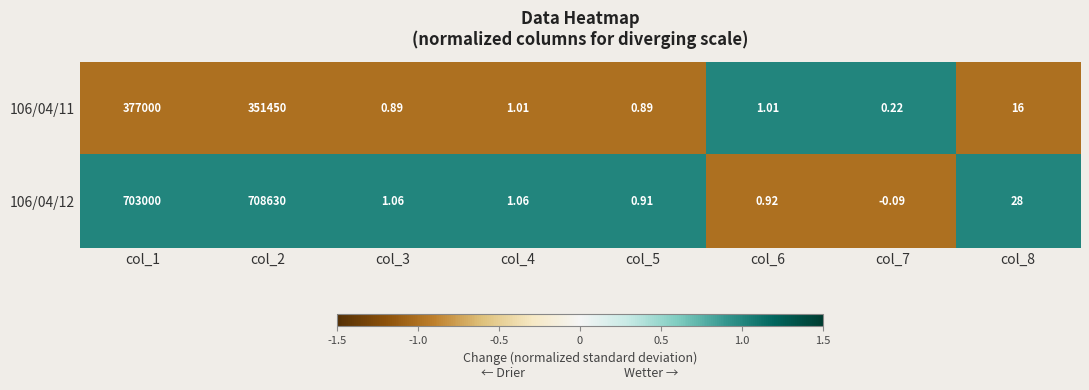

How many distinct data groups are displayed?

2